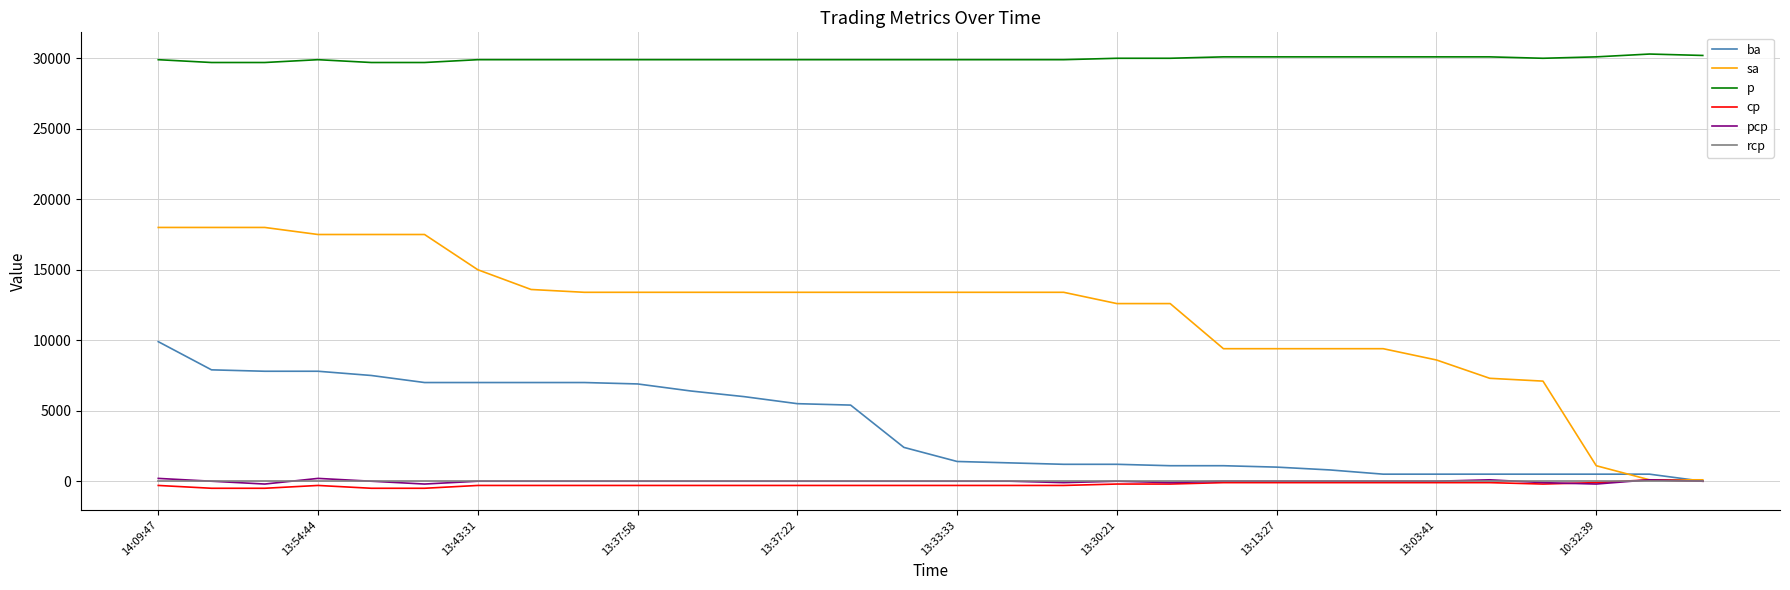

Which series has the widest spread of values?

sa